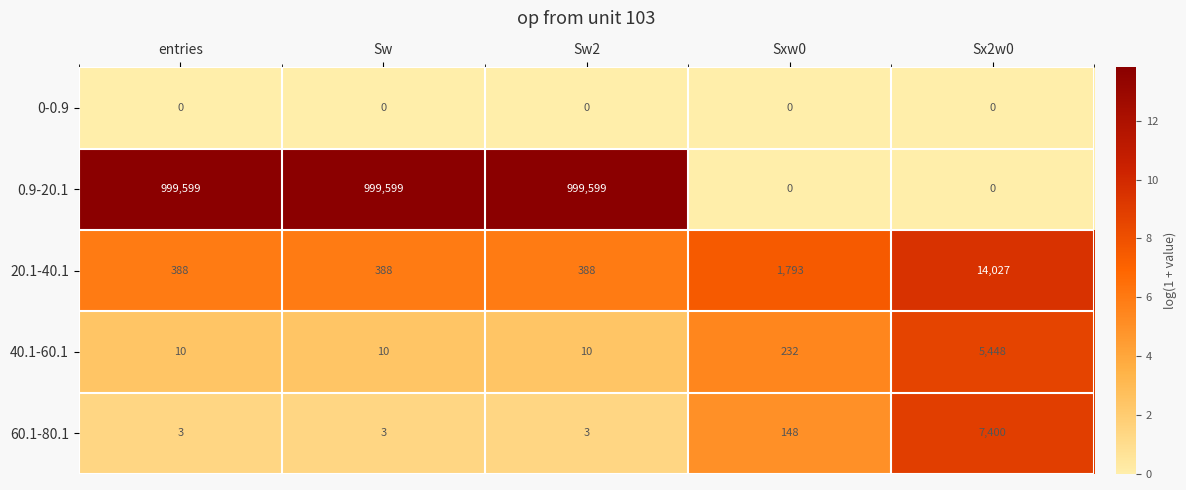

What is the lowest value of the 40.1-60.1 series?

10